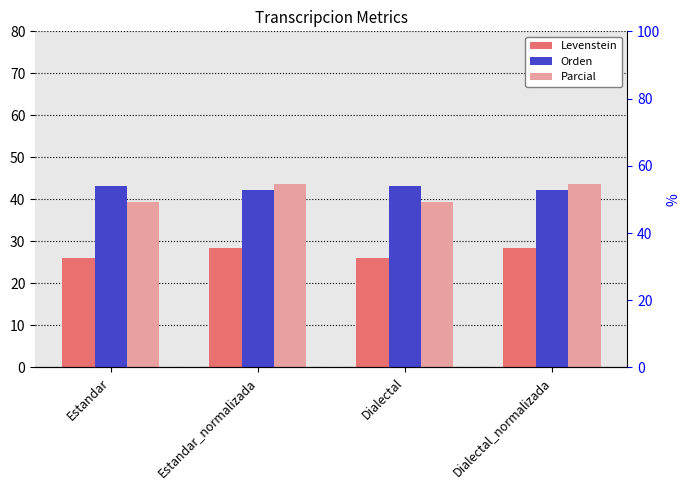

The Orden series shows 42.2 at Estandar_normalizada. True or false?

True